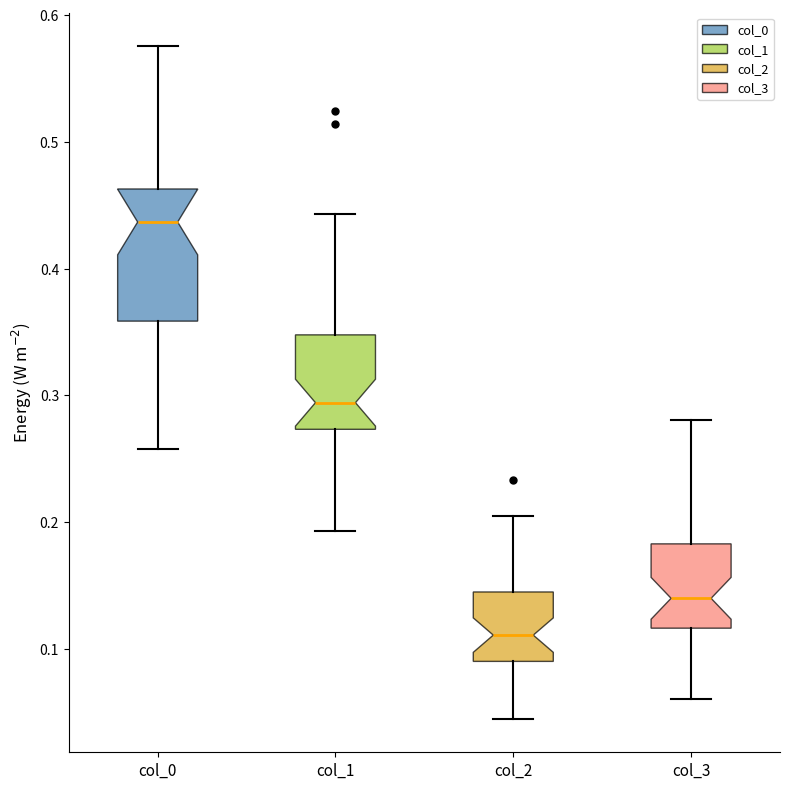

Where does the median line of the box for col_2 sit on the y-axis? The values are not printed on the chart, so give them approximately, as read against the axis.

0.11